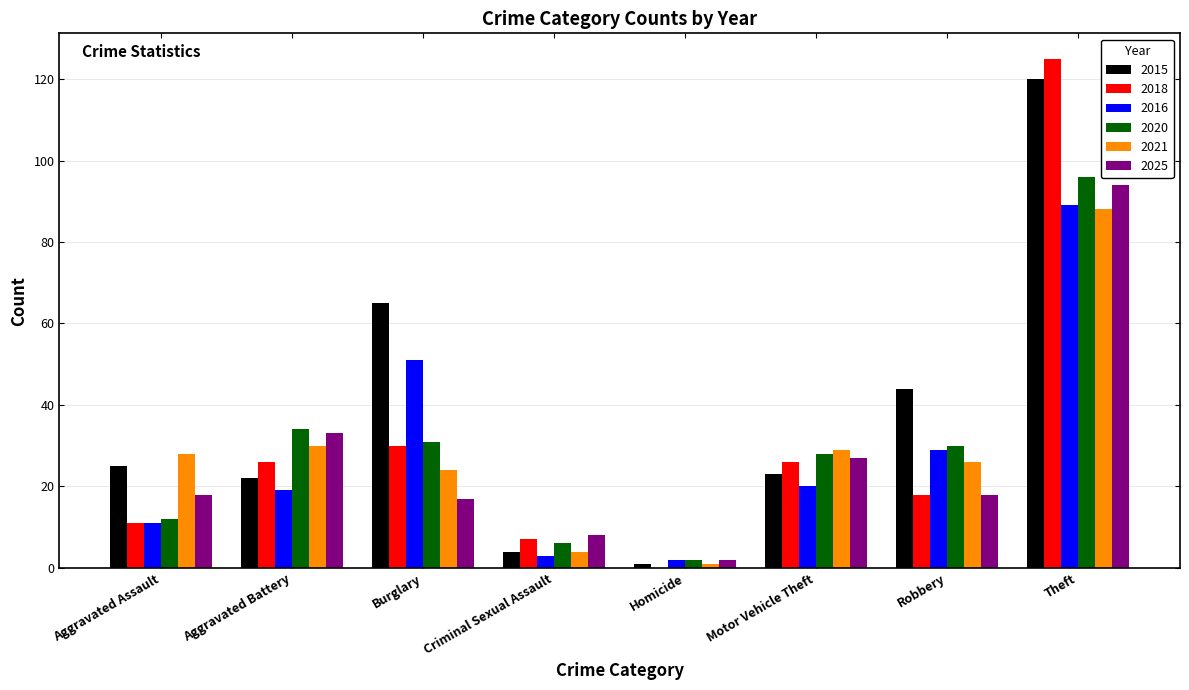

Is it true that 2021 equals 8 at Robbery?

False